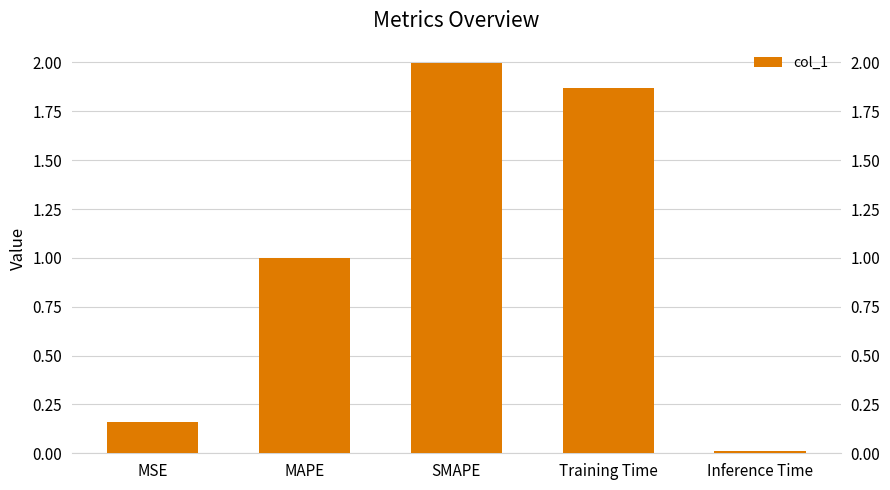

Does the chart contain any negative values?

No